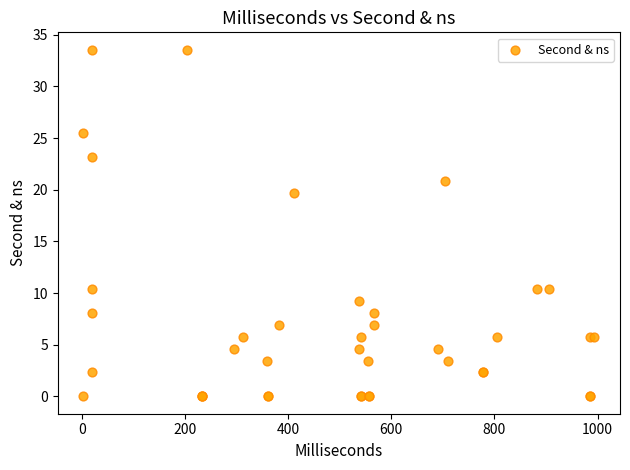

What Y value in the scatter plot is closest to 16?

19.7